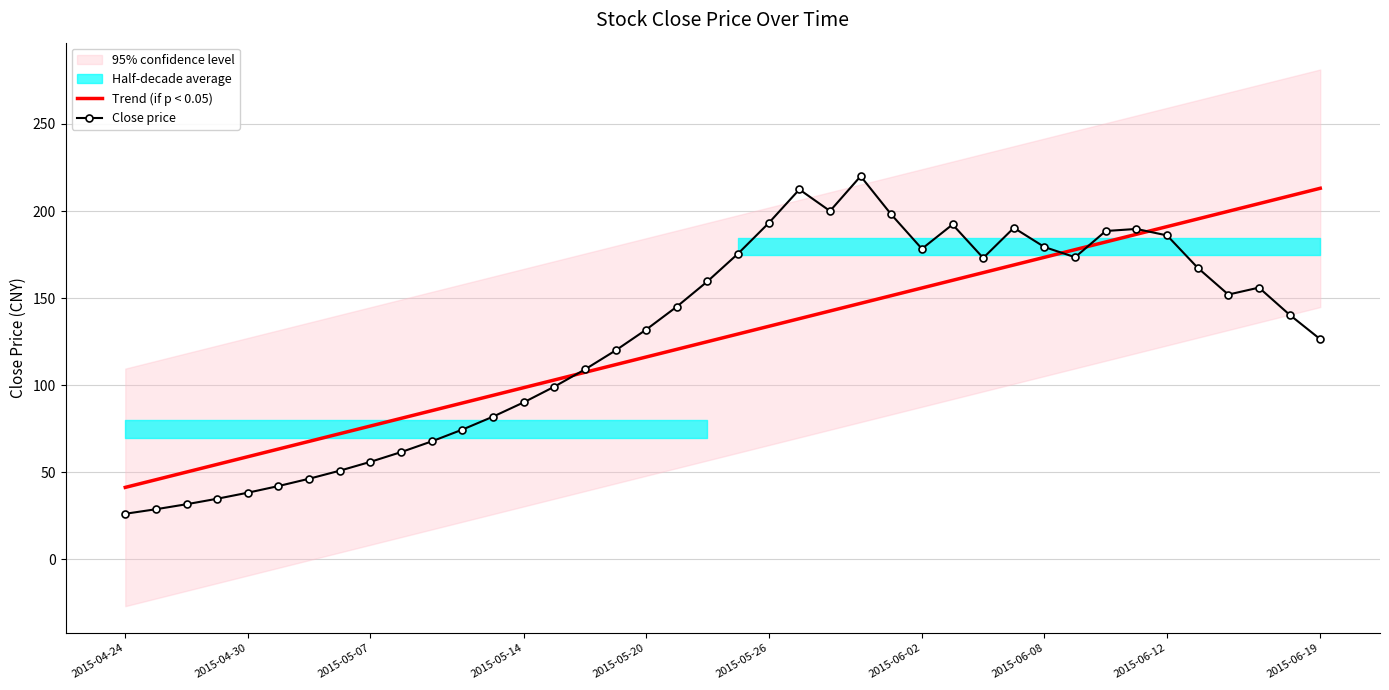

What is the total value across all series at 10?

153.0